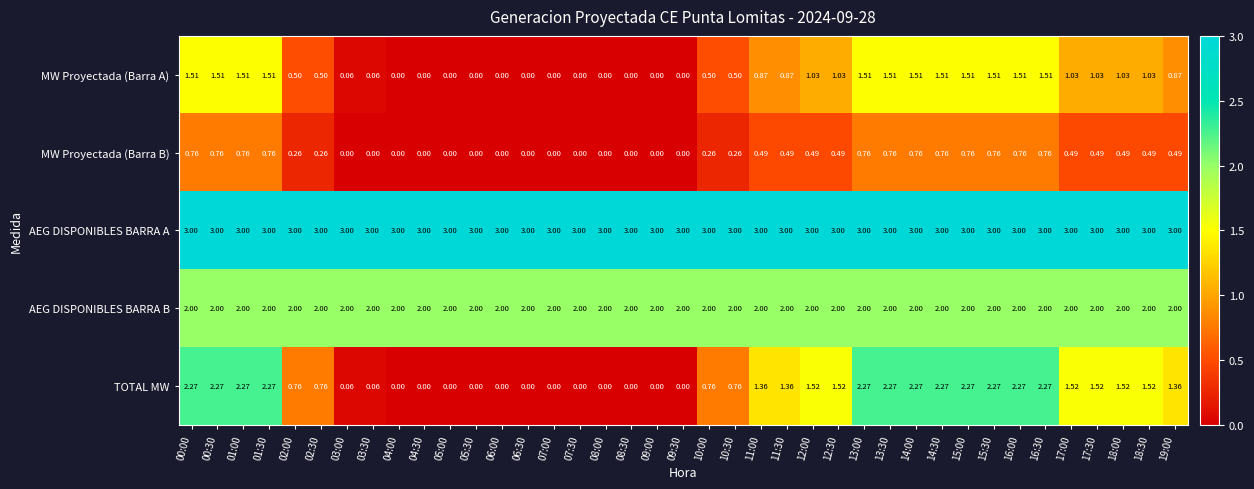

What is the total value across all series at 04:30?

5.0